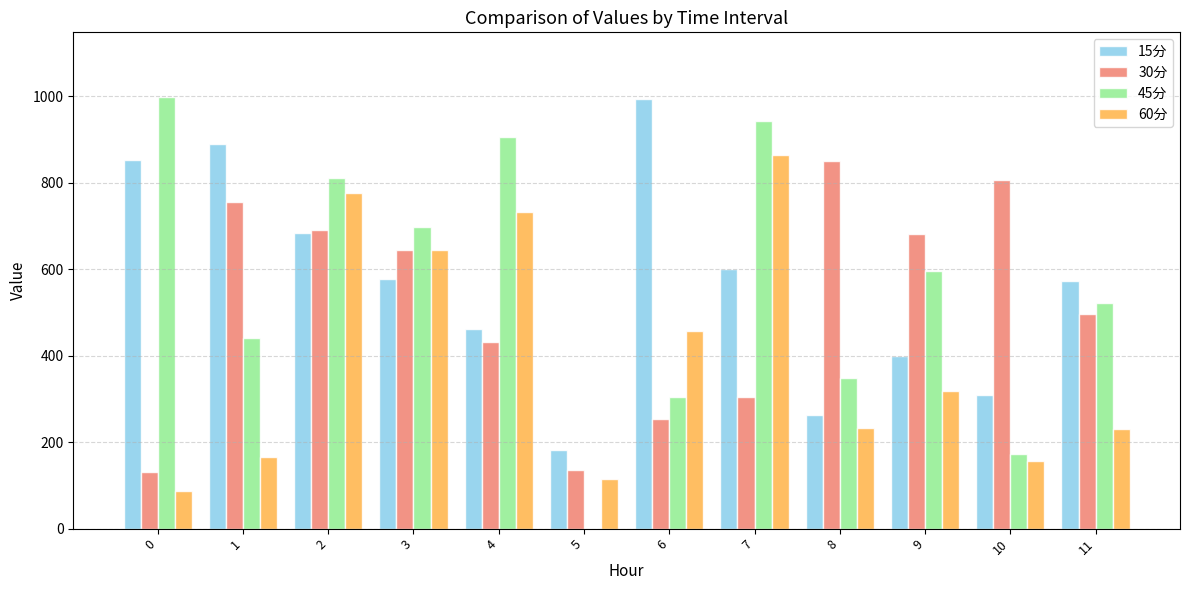

What are all the series names shown in the legend?

15分, 30分, 45分, 60分